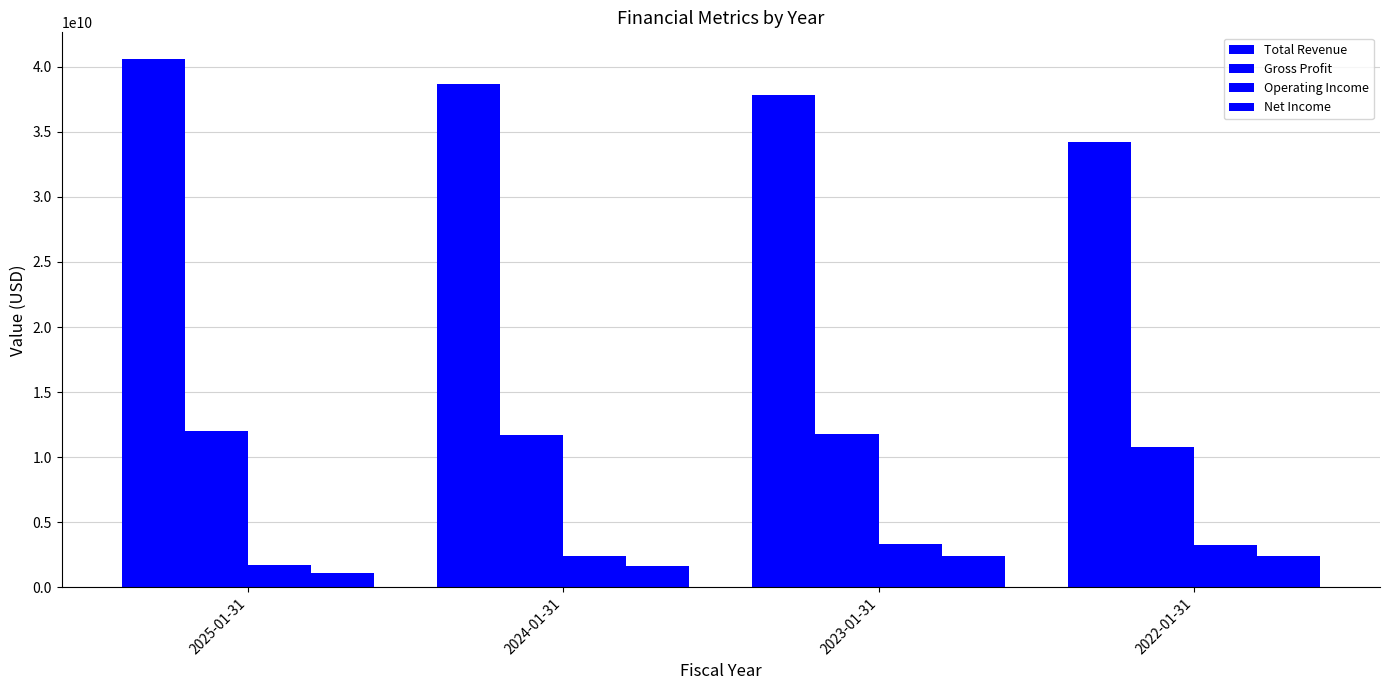

Rank the series by their maximum value, from lowest to highest.

Net Income, Operating Income, Gross Profit, Total Revenue